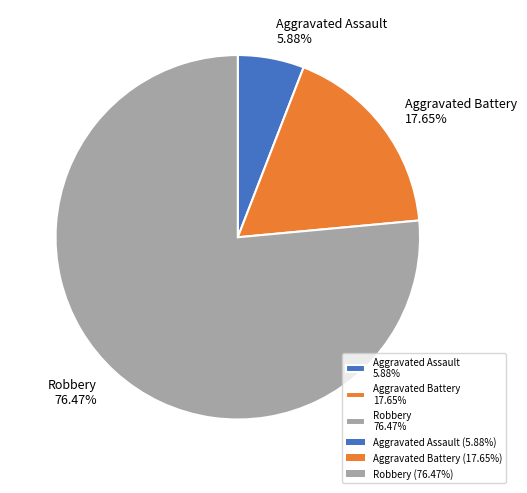

To the nearest percent, what portion does Aggravated Assault represent?

6%